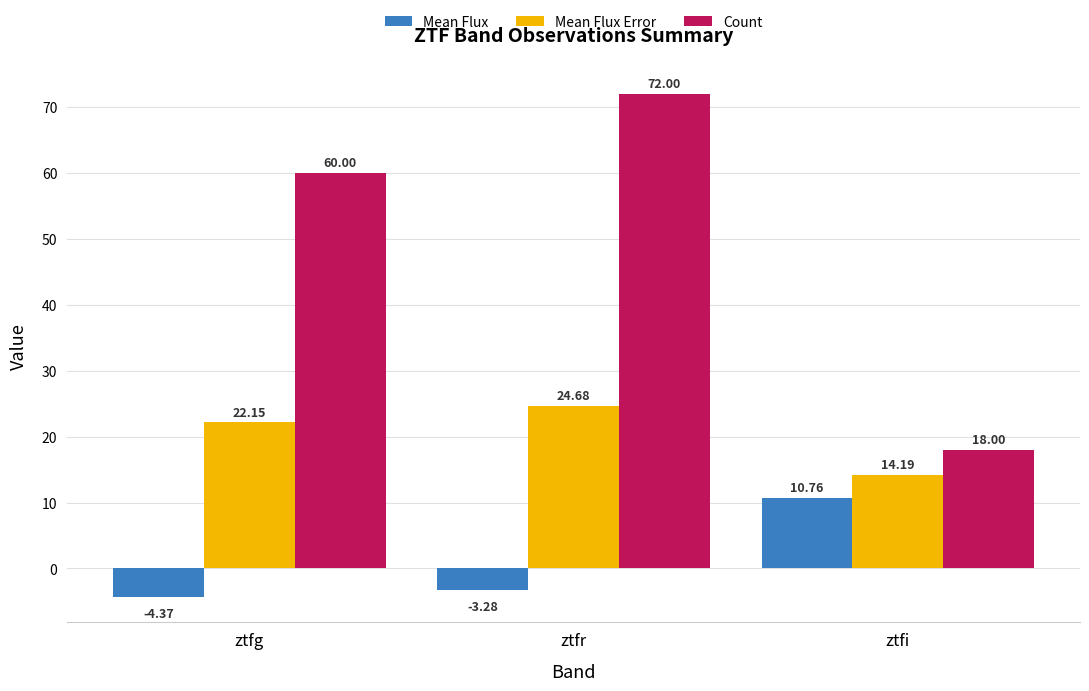

The value of Count at ztfg is 60.0. True or false?

True